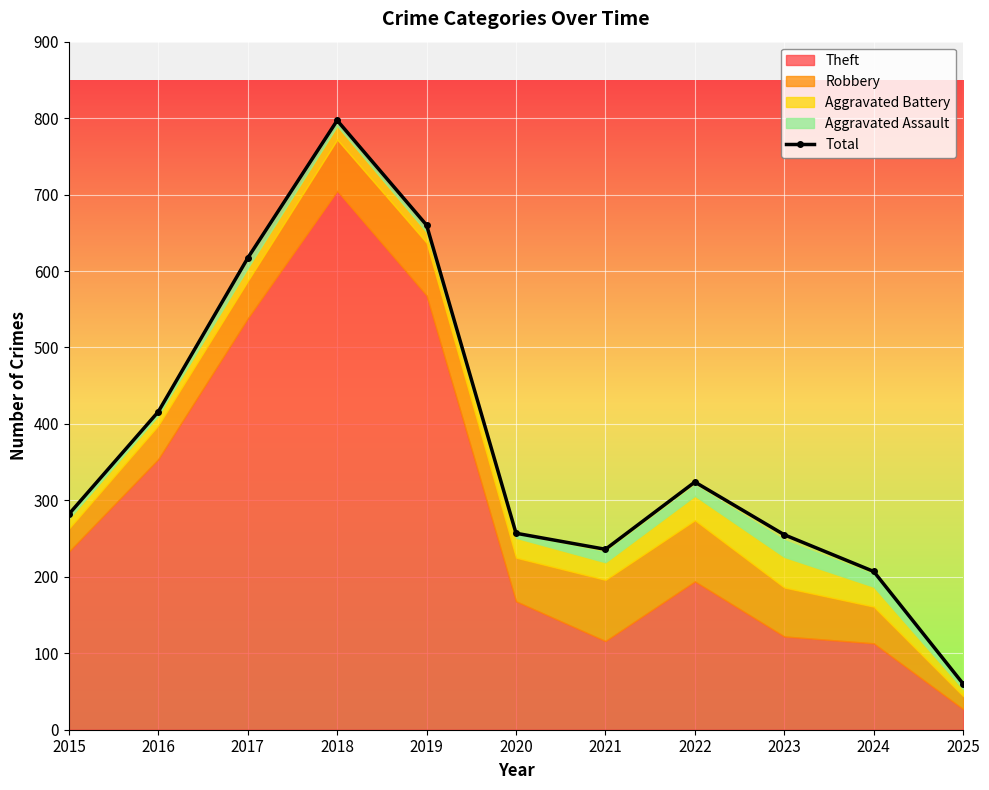

What is the difference between the maximum and minimum values?

737